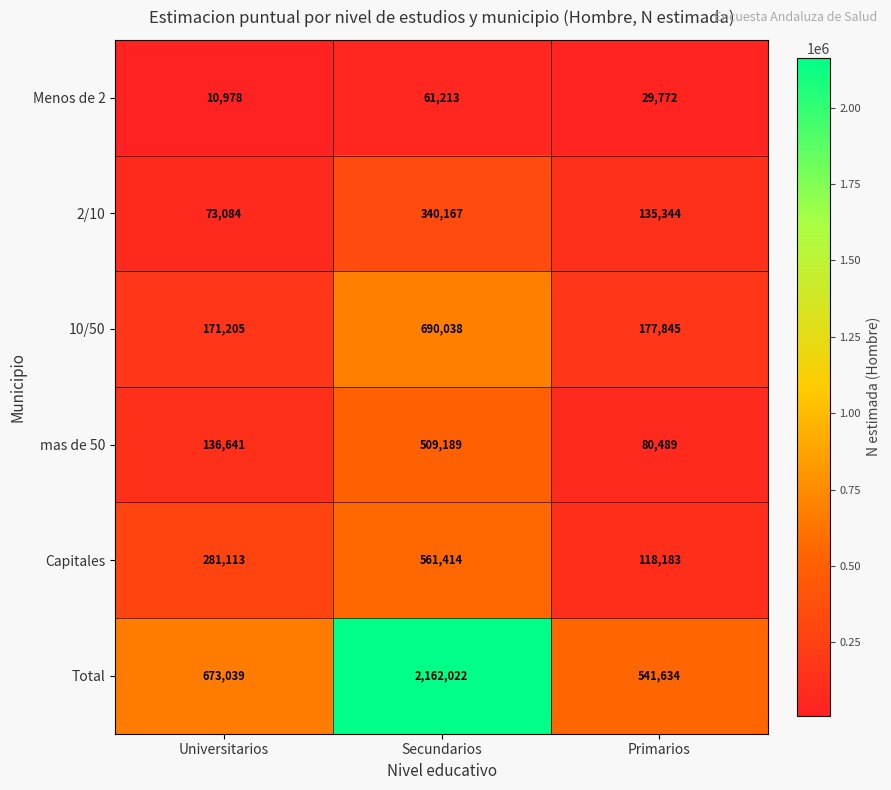

At which label is 10/50 closest to 430621?

Primarios